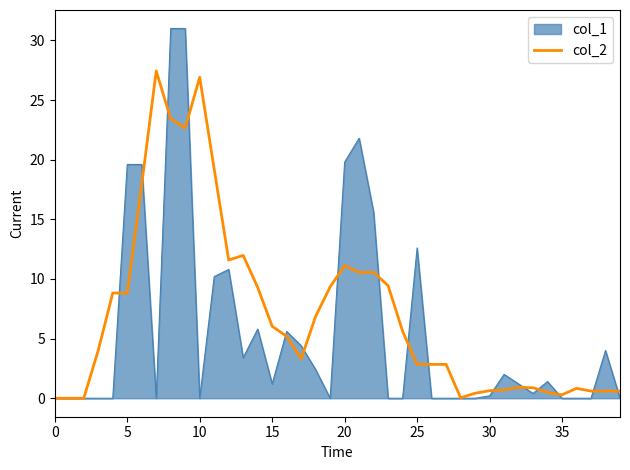

Which series has the largest range (max minus min)?

col_1